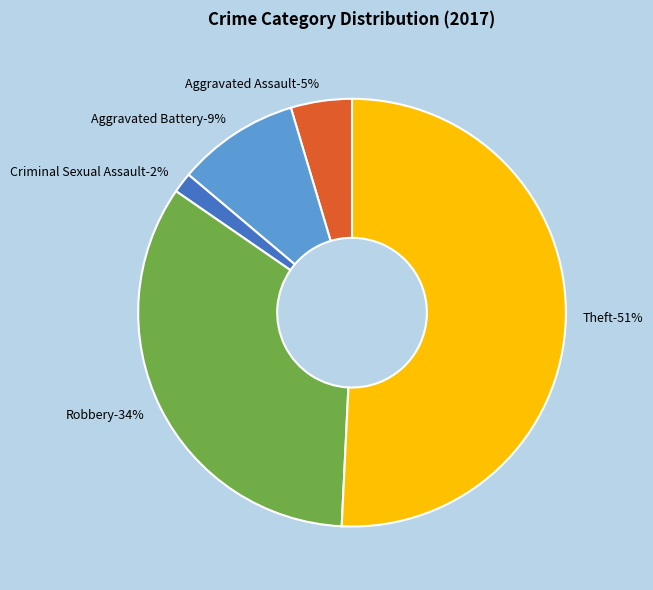

What is the majority slice?

Theft